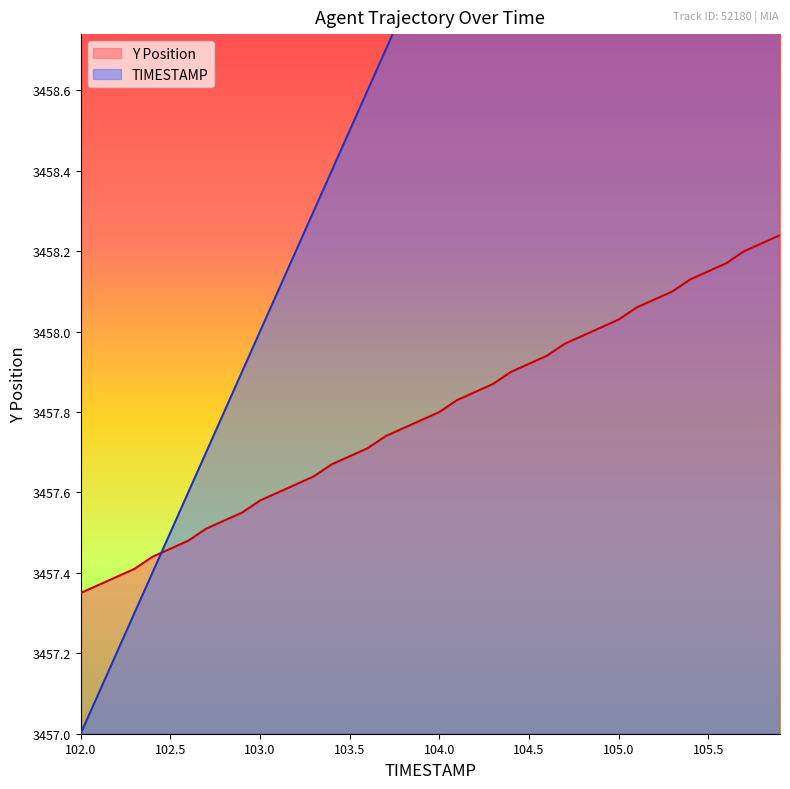

Where is TIMESTAMP nearest to the value 3458?

103.0